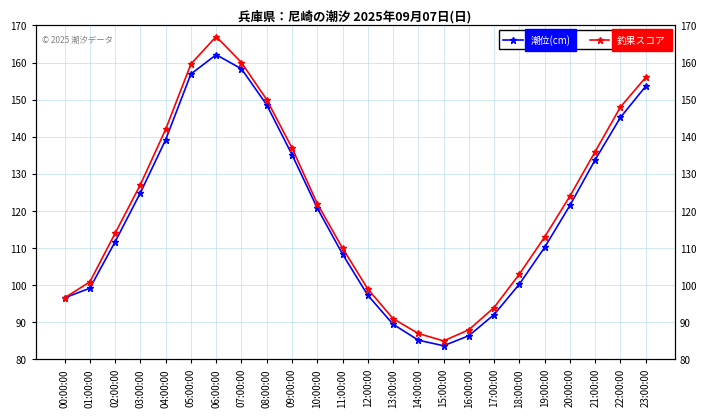

How many lines are shown in the chart?

2